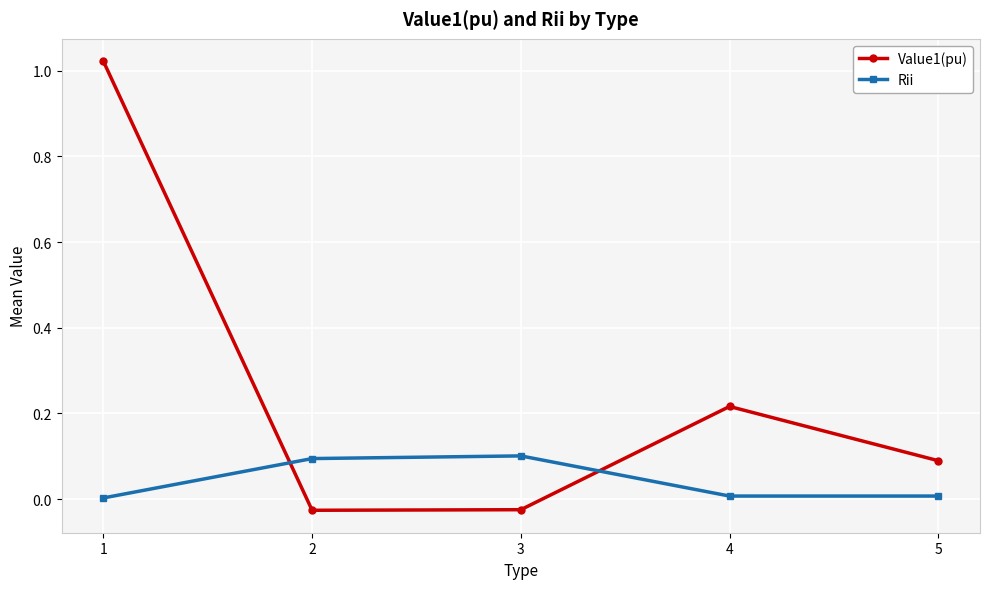

What is the value of the Rii point at the 3rd from the left?

0.1